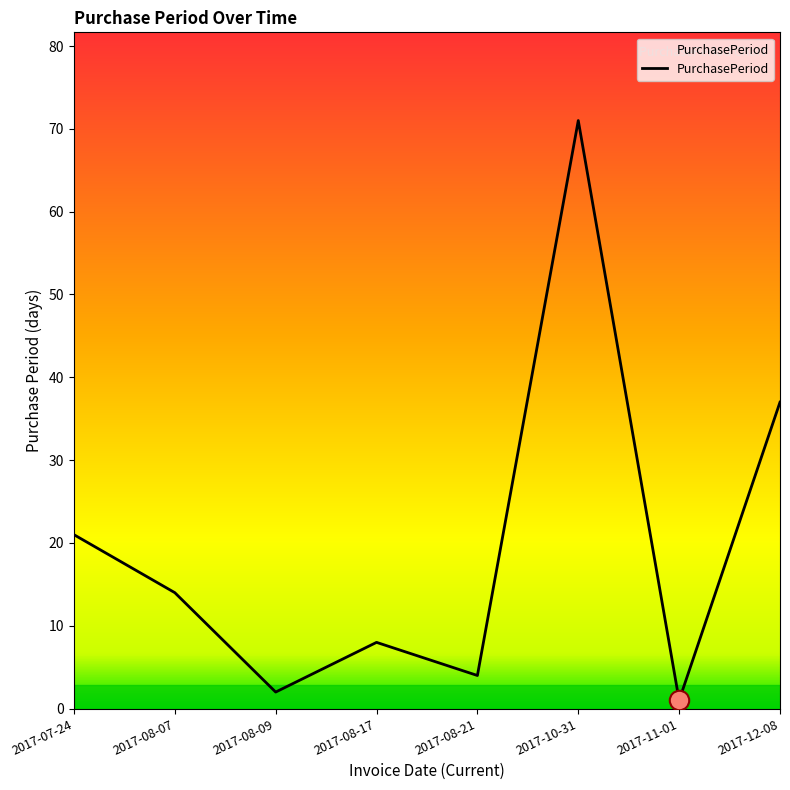

List the labels in order of value, largest first.

2017-10-31, 2017-12-08, 2017-07-24, 2017-08-07, 2017-08-17, 2017-08-21, 2017-08-09, 2017-11-01